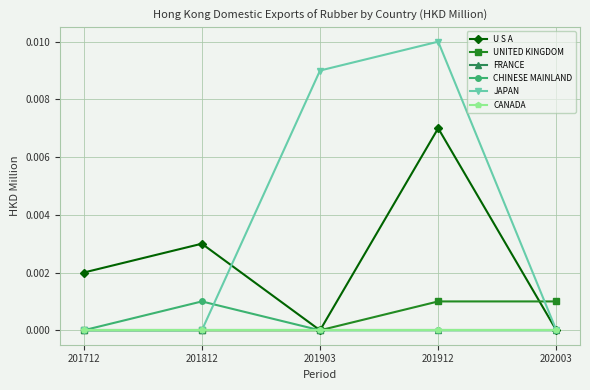

Which has a higher value, 201912 or 201903?

201912